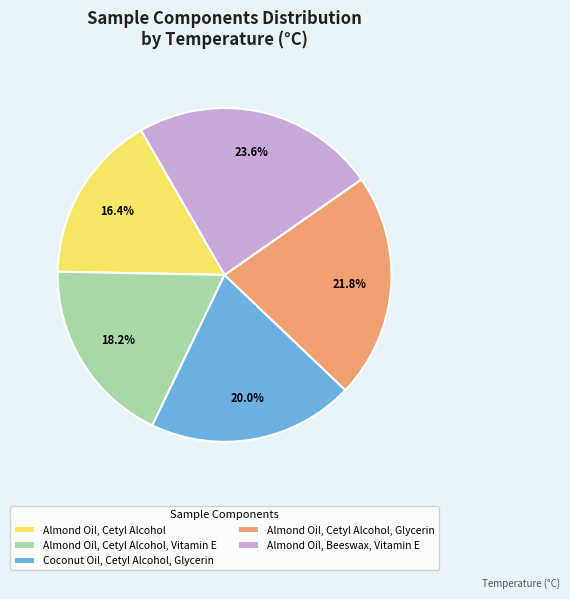

True or false: Almond Oil, Cetyl Alcohol, Glycerin accounts for 36% of the total.

False